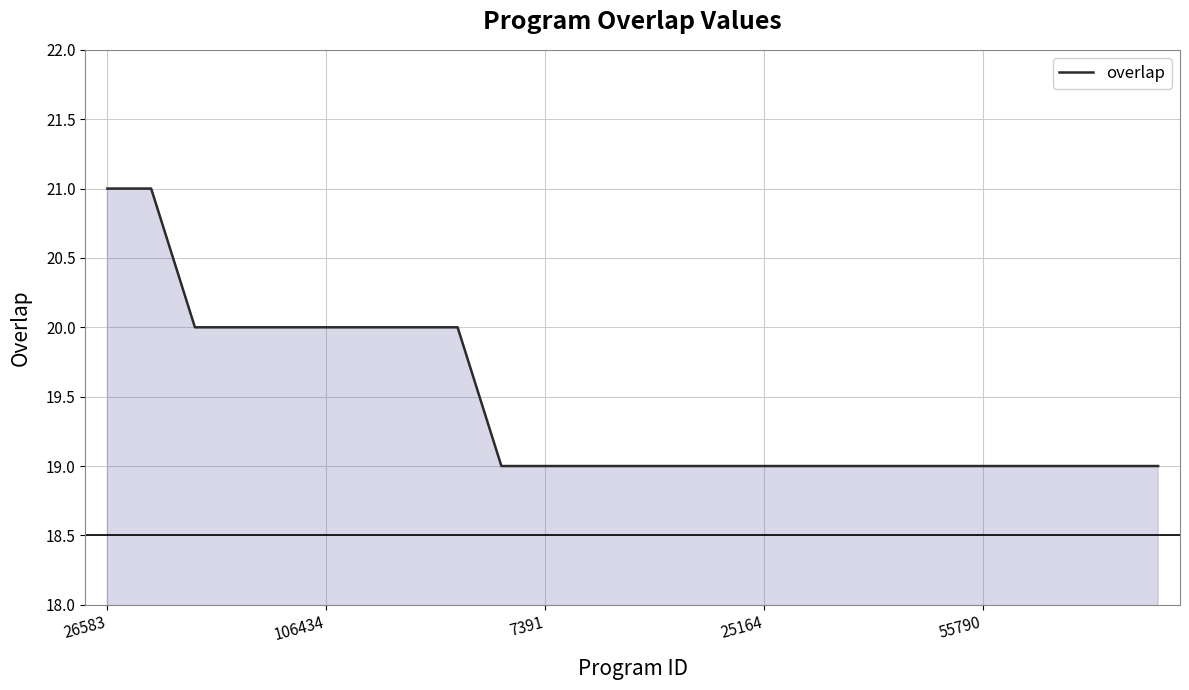

Reading left to right, transcribe all the data shown in this chart.

21	21	20	20	20	20	20	20	20	19	19	19	19	19	19	19	19	19	19	19	19	19	19	19	19